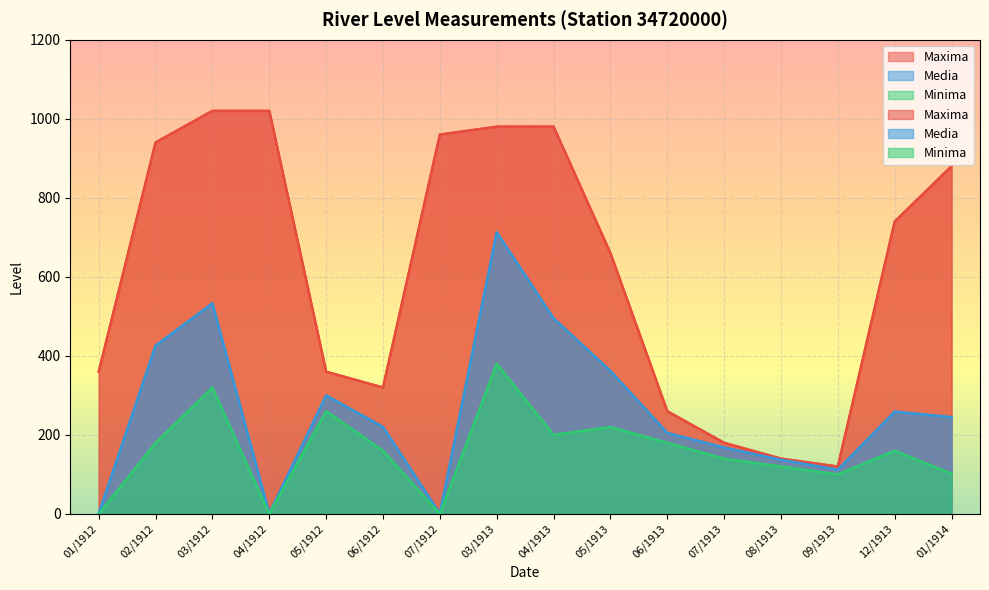

What is the label of the 11th point from the left?

06/1913